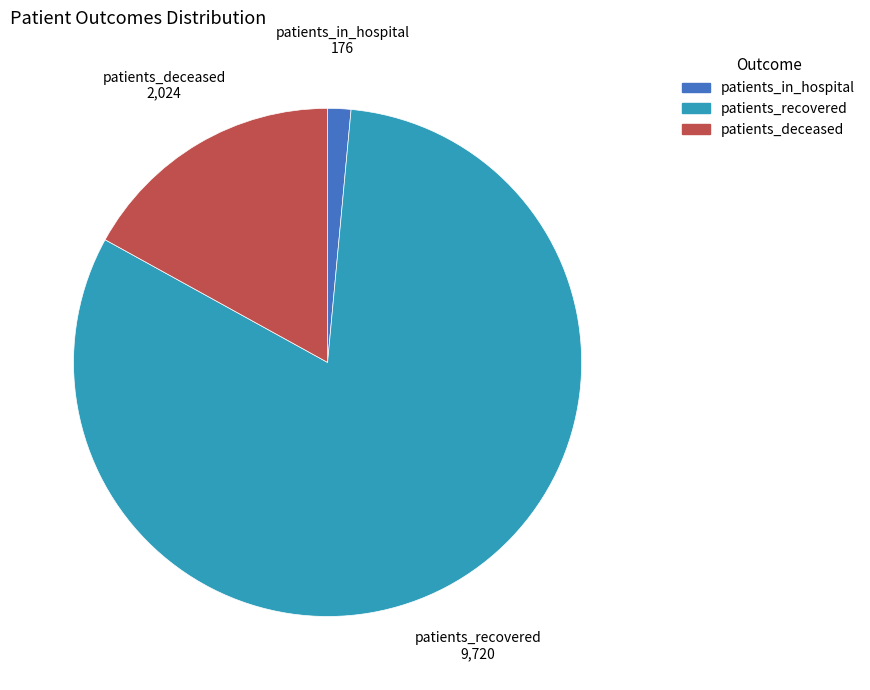

Rank the categories by value from lowest to highest.

patients_in_hospital, patients_deceased, patients_recovered